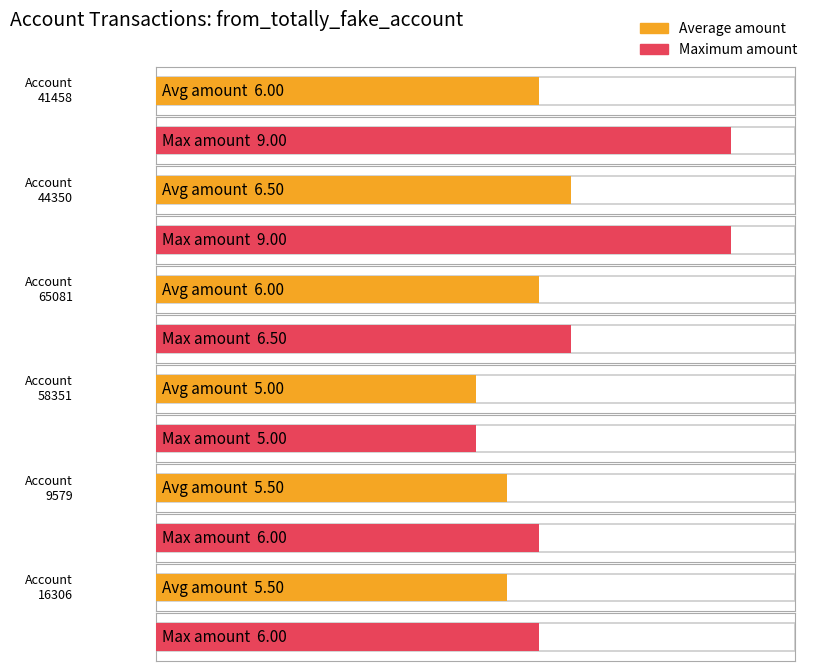

How many bars are there in each group?

2